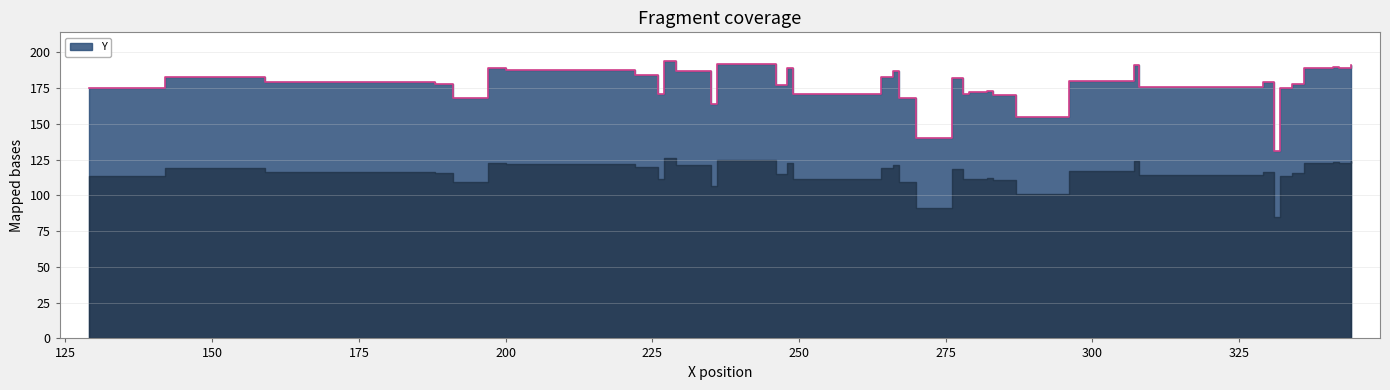

At which category does the chart reach its peak across all series?

227